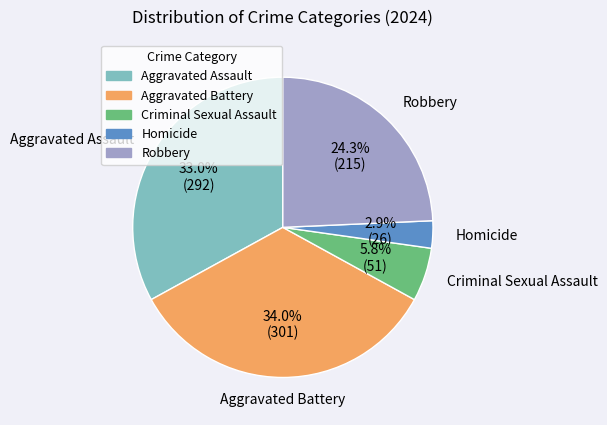

How many slices are in this pie chart?

5